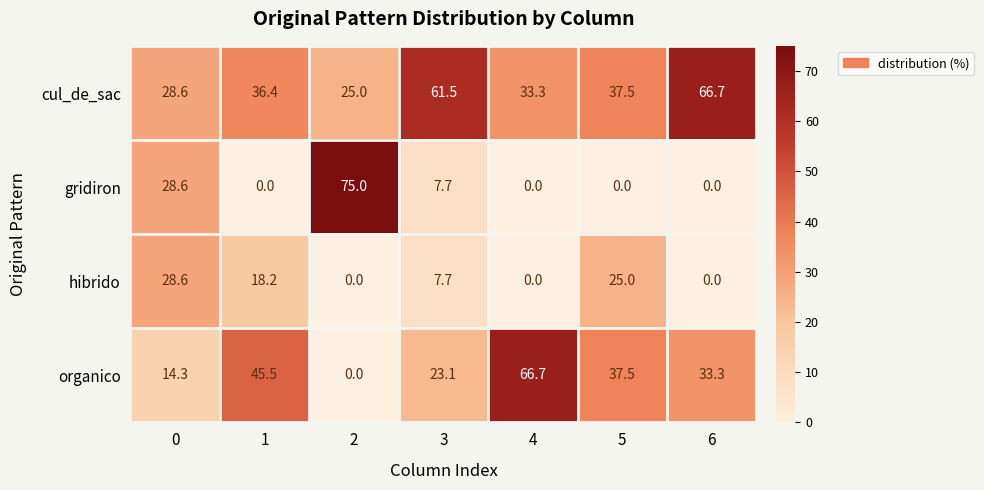

Rank the series by their average value, from highest to lowest.

cul_de_sac, organico, gridiron, hibrido